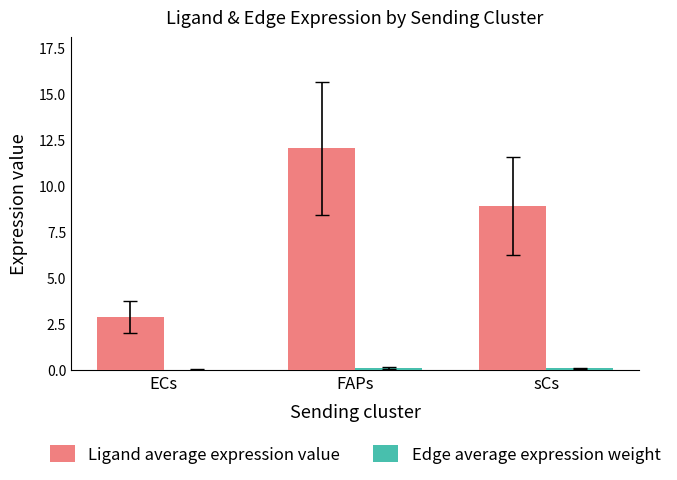

What is the greatest value displayed?

12.0